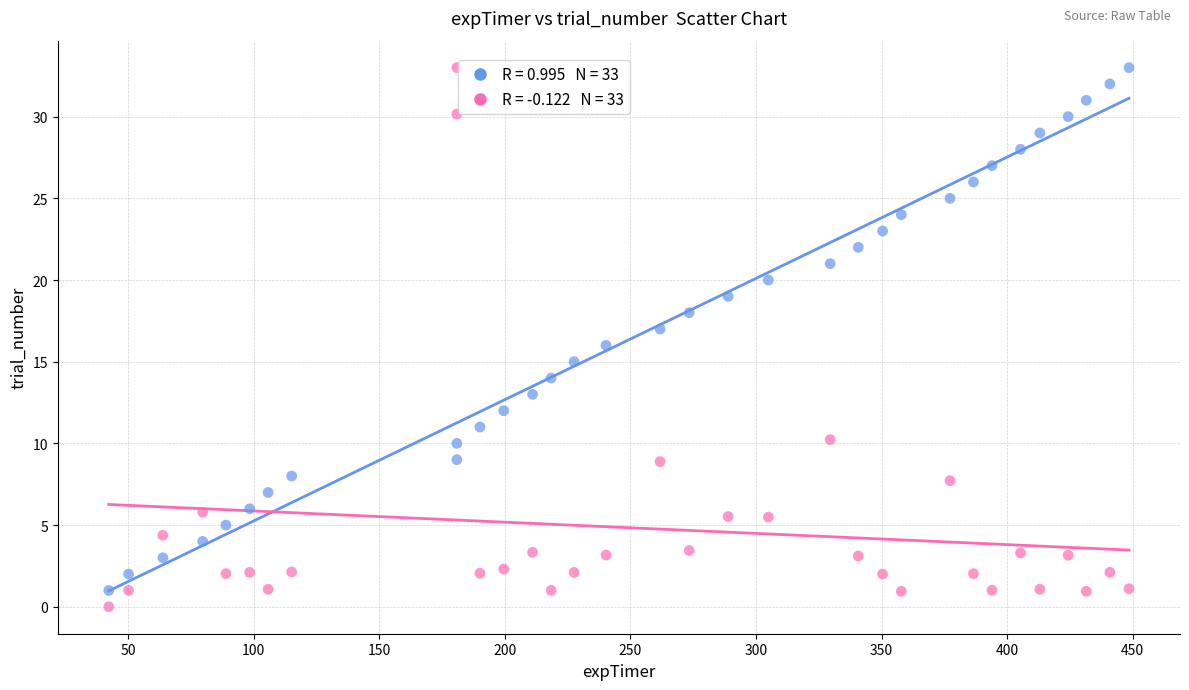

Across all data points, what is the range of X values (max minus min)?

406.2